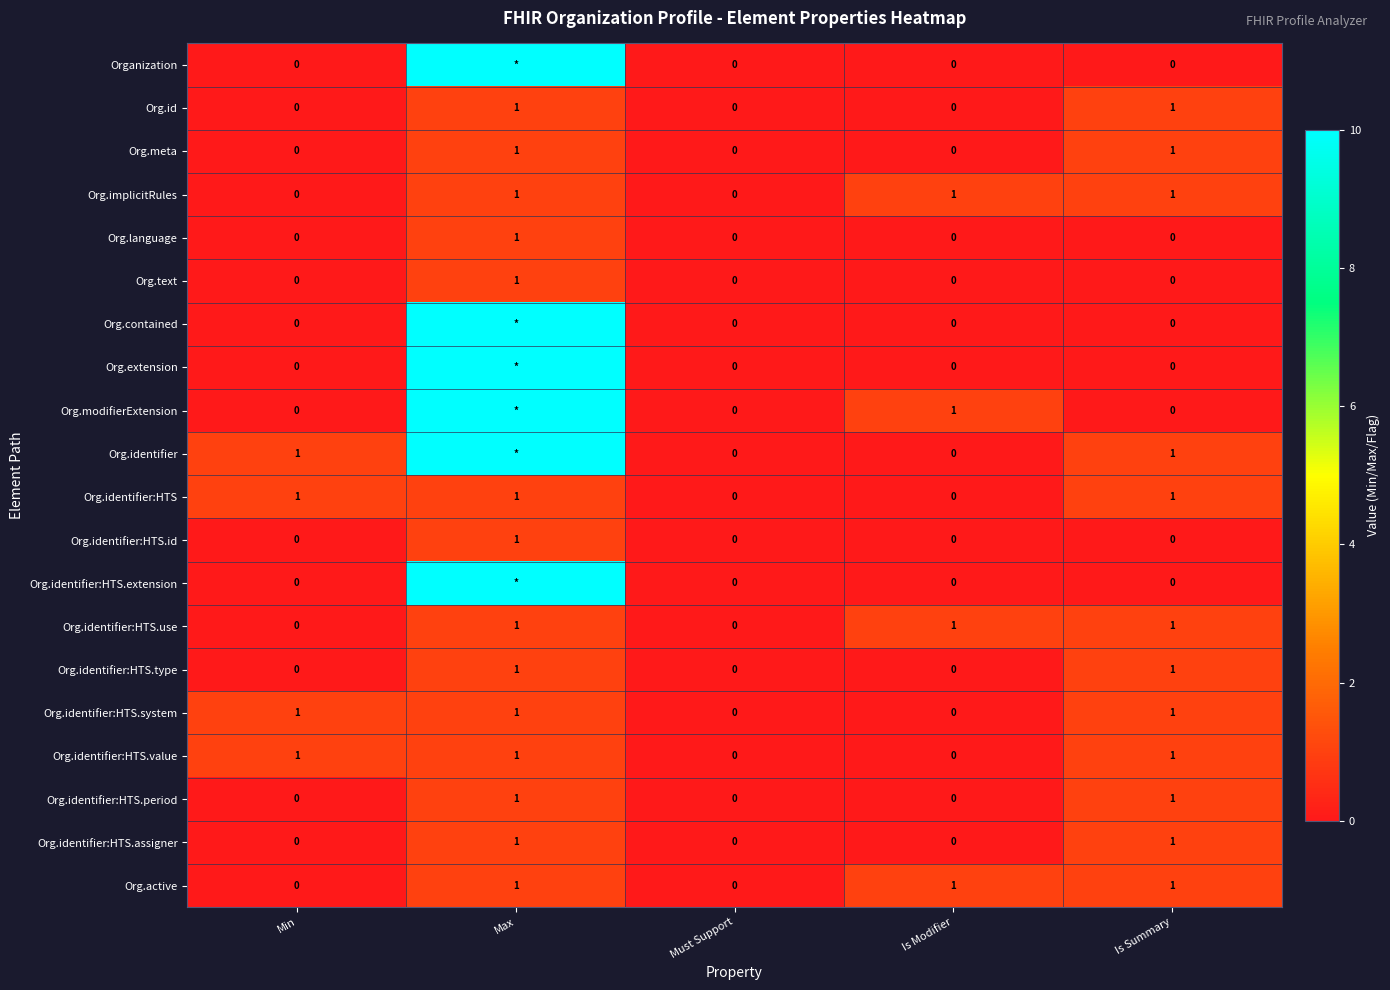

True or false: Org.identifier:HTS.system has a value of 0 at Is Modifier.

True